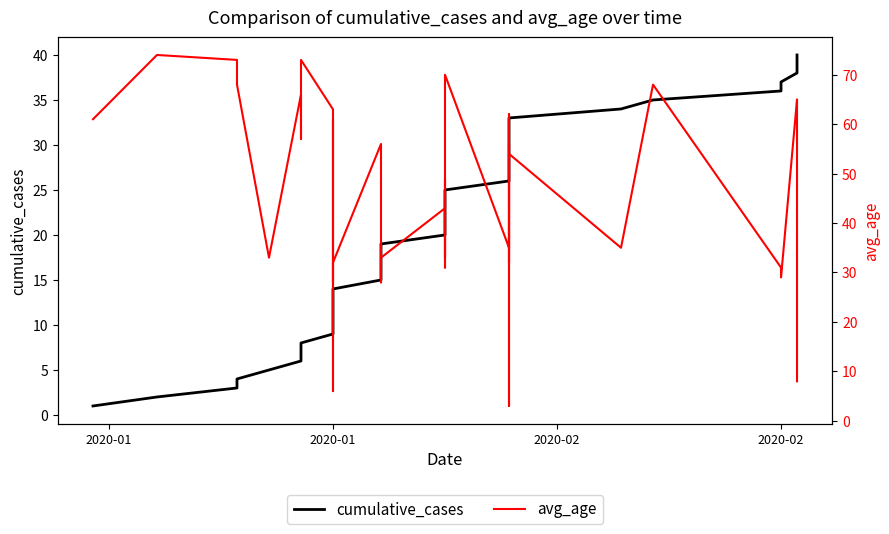

Between which two adjacent categories do cumulative_cases and avg_age first intersect?

2020-01 and 2020-01